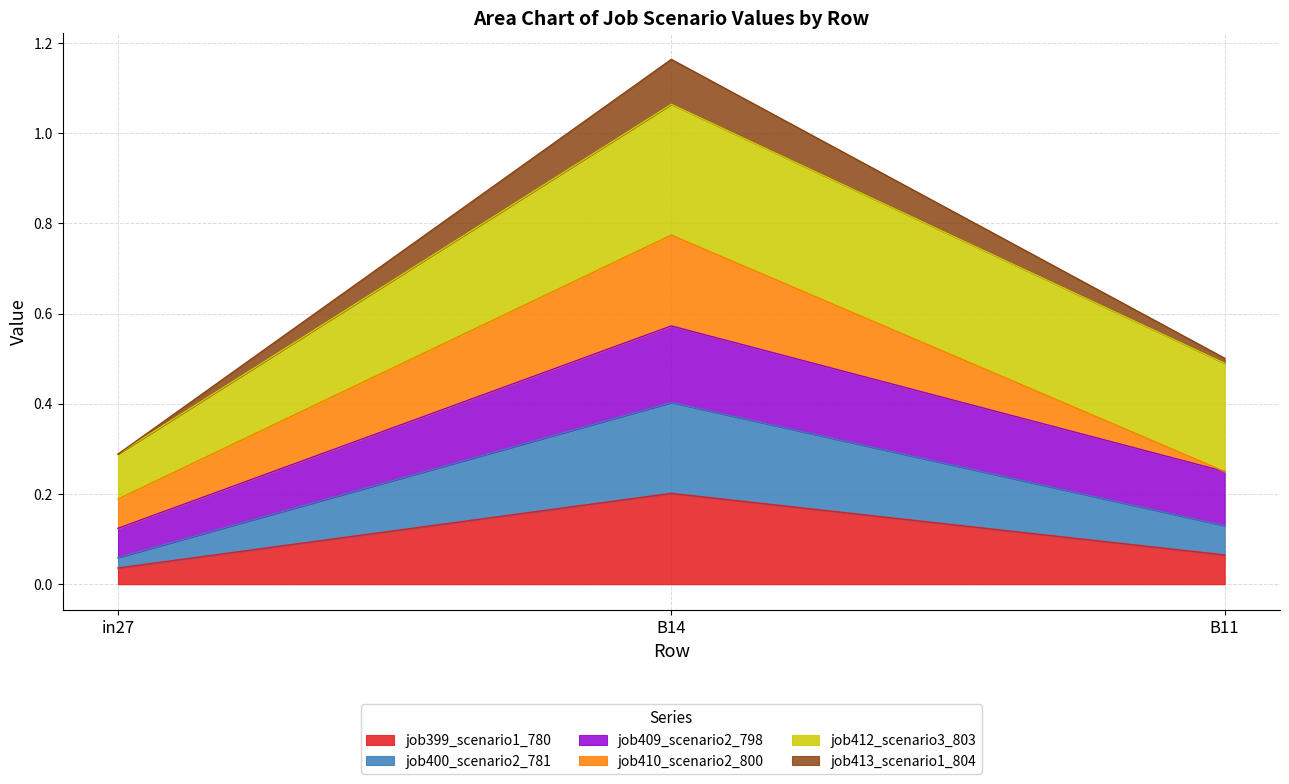

How many lines are shown in the chart?

6